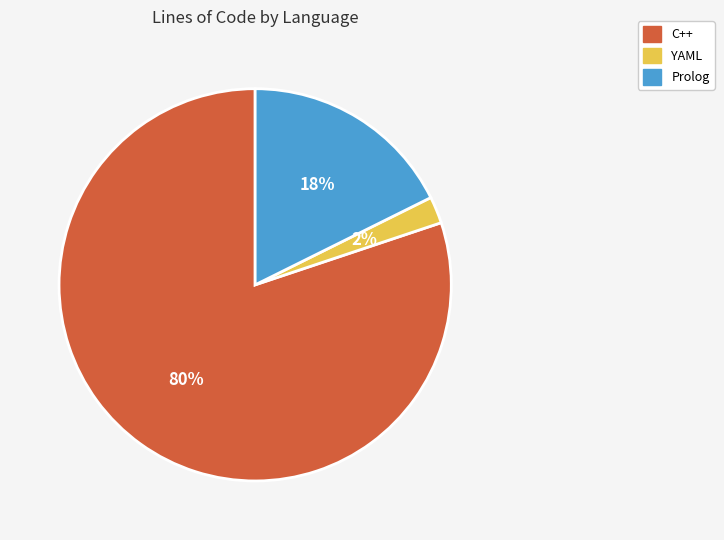

Is C++ the majority of the pie?

Yes